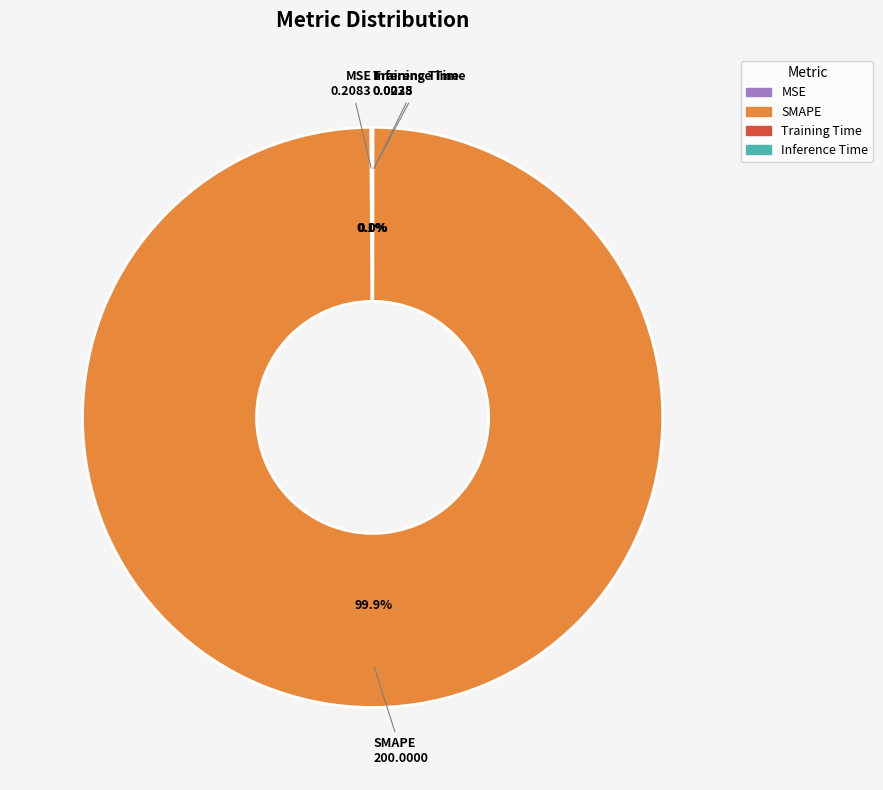

To the nearest percent, what is the difference between the largest and smallest slice percentages?

100%